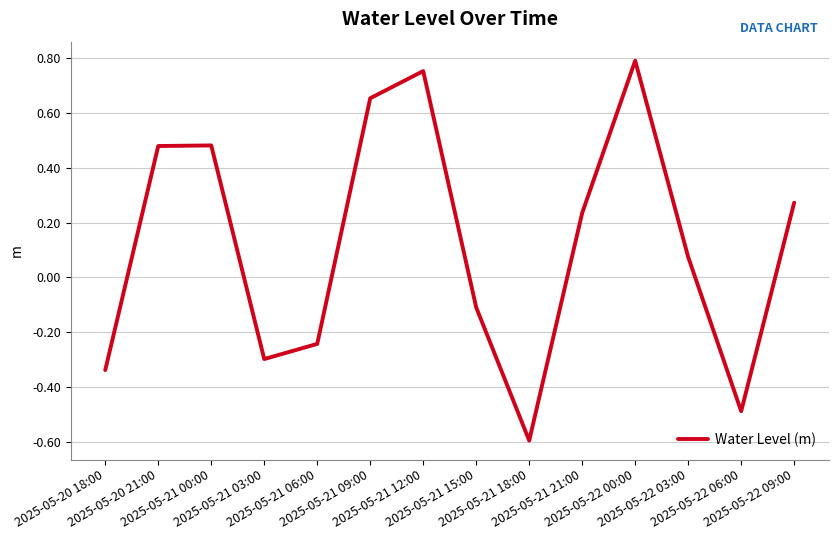

Which has a higher value, 2025-05-21 03:00 or 2025-05-21 06:00?

2025-05-21 06:00